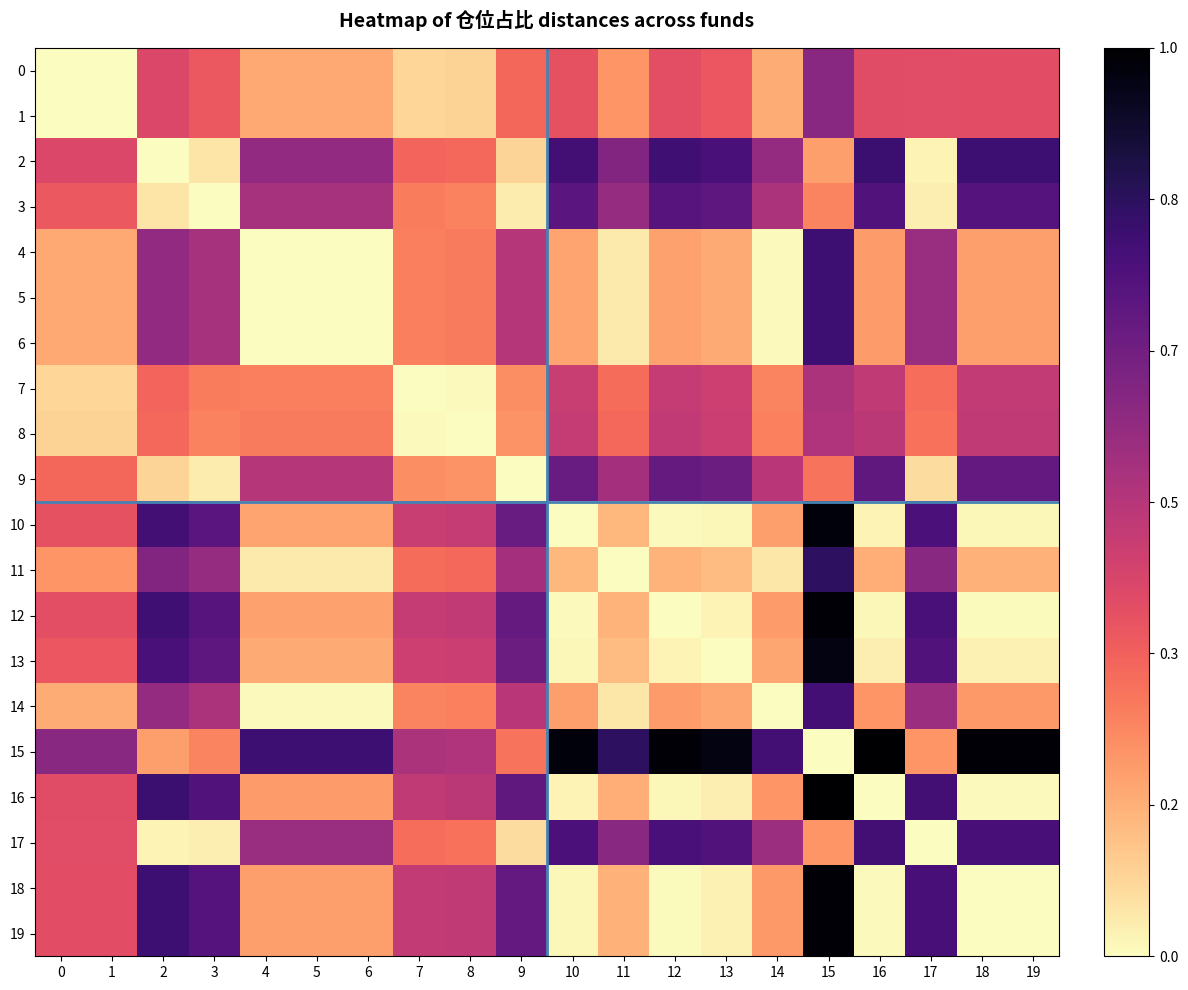

Reading left to right, what are all the values shown in this chart?

0: 0=0.0	1=0.0	2=0.4	3=0.4	4=0.2	5=0.2	6=0.2	7=0.1	8=0.1	9=0.3	10=0.4	11=0.2	12=0.4	13=0.4	14=0.2	15=0.6	16=0.4	17=0.4	18=0.4	19=0.4
1: 0=0.0	1=0.0	2=0.4	3=0.4	4=0.2	5=0.2	6=0.2	7=0.1	8=0.1	9=0.3	10=0.4	11=0.2	12=0.4	13=0.4	14=0.2	15=0.6	16=0.4	17=0.4	18=0.4	19=0.4
2: 0=0.4	1=0.4	2=0.0	3=0.1	4=0.6	5=0.6	6=0.6	7=0.3	8=0.3	9=0.1	10=0.8	11=0.6	12=0.8	13=0.8	14=0.6	15=0.2	16=0.8	17=0.0	18=0.8	19=0.8
3: 0=0.4	1=0.4	2=0.1	3=0.0	4=0.5	5=0.5	6=0.5	7=0.3	8=0.3	9=0.0	10=0.7	11=0.6	12=0.7	13=0.7	14=0.5	15=0.3	16=0.7	17=0.0	18=0.7	19=0.7
4: 0=0.2	1=0.2	2=0.6	3=0.5	4=0.0	5=0.0	6=0.0	7=0.3	8=0.3	9=0.5	10=0.2	11=0.0	12=0.2	13=0.2	14=0.0	15=0.8	16=0.2	17=0.6	18=0.2	19=0.2
5: 0=0.2	1=0.2	2=0.6	3=0.5	4=0.0	5=0.0	6=0.0	7=0.3	8=0.3	9=0.5	10=0.2	11=0.0	12=0.2	13=0.2	14=0.0	15=0.8	16=0.2	17=0.6	18=0.2	19=0.2
6: 0=0.2	1=0.2	2=0.6	3=0.5	4=0.0	5=0.0	6=0.0	7=0.3	8=0.3	9=0.5	10=0.2	11=0.0	12=0.2	13=0.2	14=0.0	15=0.8	16=0.2	17=0.6	18=0.2	19=0.2
7: 0=0.1	1=0.1	2=0.3	3=0.3	4=0.3	5=0.3	6=0.3	7=0.0	8=0.0	9=0.2	10=0.5	11=0.3	12=0.5	13=0.4	14=0.3	15=0.5	16=0.5	17=0.3	18=0.5	19=0.5
8: 0=0.1	1=0.1	2=0.3	3=0.3	4=0.3	5=0.3	6=0.3	7=0.0	8=0.0	9=0.2	10=0.5	11=0.3	12=0.5	13=0.5	14=0.3	15=0.5	16=0.5	17=0.3	18=0.5	19=0.5
9: 0=0.3	1=0.3	2=0.1	3=0.0	4=0.5	5=0.5	6=0.5	7=0.2	8=0.2	9=0.0	10=0.7	11=0.5	12=0.7	13=0.7	14=0.5	15=0.3	16=0.7	17=0.1	18=0.7	19=0.7
10: 0=0.4	1=0.4	2=0.8	3=0.7	4=0.2	5=0.2	6=0.2	7=0.5	8=0.5	9=0.7	10=0.0	11=0.1	12=0.0	13=0.0	14=0.2	15=1.0	16=0.0	17=0.8	18=0.0	19=0.0
11: 0=0.2	1=0.2	2=0.6	3=0.6	4=0.0	5=0.0	6=0.0	7=0.3	8=0.3	9=0.5	10=0.1	11=0.0	12=0.2	13=0.1	14=0.0	15=0.8	16=0.2	17=0.6	18=0.2	19=0.2
12: 0=0.4	1=0.4	2=0.8	3=0.7	4=0.2	5=0.2	6=0.2	7=0.5	8=0.5	9=0.7	10=0.0	11=0.2	12=0.0	13=0.0	14=0.2	15=1.0	16=0.0	17=0.8	18=0.0	19=0.0
13: 0=0.4	1=0.4	2=0.8	3=0.7	4=0.2	5=0.2	6=0.2	7=0.4	8=0.5	9=0.7	10=0.0	11=0.1	12=0.0	13=0.0	14=0.2	15=1.0	16=0.0	17=0.7	18=0.0	19=0.0
14: 0=0.2	1=0.2	2=0.6	3=0.5	4=0.0	5=0.0	6=0.0	7=0.3	8=0.3	9=0.5	10=0.2	11=0.0	12=0.2	13=0.2	14=0.0	15=0.8	16=0.2	17=0.6	18=0.2	19=0.2
15: 0=0.6	1=0.6	2=0.2	3=0.3	4=0.8	5=0.8	6=0.8	7=0.5	8=0.5	9=0.3	10=1.0	11=0.8	12=1.0	13=1.0	14=0.8	15=0.0	16=1.0	17=0.2	18=1.0	19=1.0
16: 0=0.4	1=0.4	2=0.8	3=0.7	4=0.2	5=0.2	6=0.2	7=0.5	8=0.5	9=0.7	10=0.0	11=0.2	12=0.0	13=0.0	14=0.2	15=1.0	16=0.0	17=0.8	18=0.0	19=0.0
17: 0=0.4	1=0.4	2=0.0	3=0.0	4=0.6	5=0.6	6=0.6	7=0.3	8=0.3	9=0.1	10=0.8	11=0.6	12=0.8	13=0.7	14=0.6	15=0.2	16=0.8	17=0.0	18=0.8	19=0.8
18: 0=0.4	1=0.4	2=0.8	3=0.7	4=0.2	5=0.2	6=0.2	7=0.5	8=0.5	9=0.7	10=0.0	11=0.2	12=0.0	13=0.0	14=0.2	15=1.0	16=0.0	17=0.8	18=0.0	19=0.0
19: 0=0.4	1=0.4	2=0.8	3=0.7	4=0.2	5=0.2	6=0.2	7=0.5	8=0.5	9=0.7	10=0.0	11=0.2	12=0.0	13=0.0	14=0.2	15=1.0	16=0.0	17=0.8	18=0.0	19=0.0